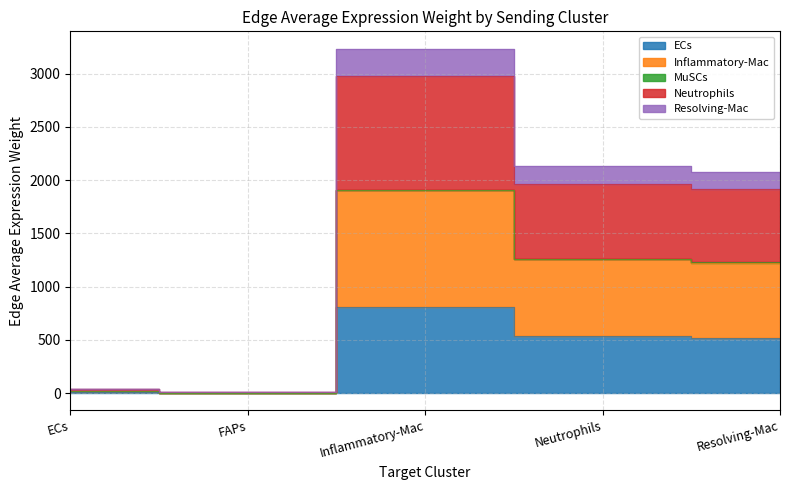

Where is Neutrophils nearest to the value 1622?

Resolving-Mac